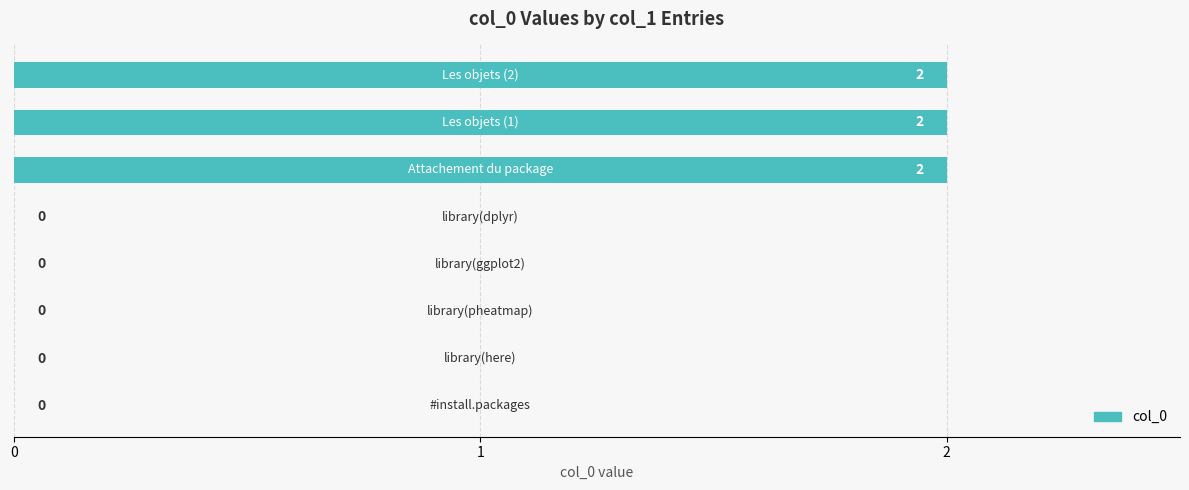

How many values are between 0 and 2?

8